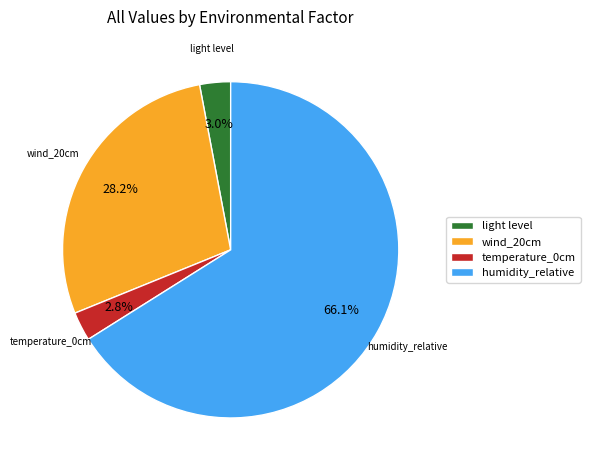

How many slices are in this pie chart?

4